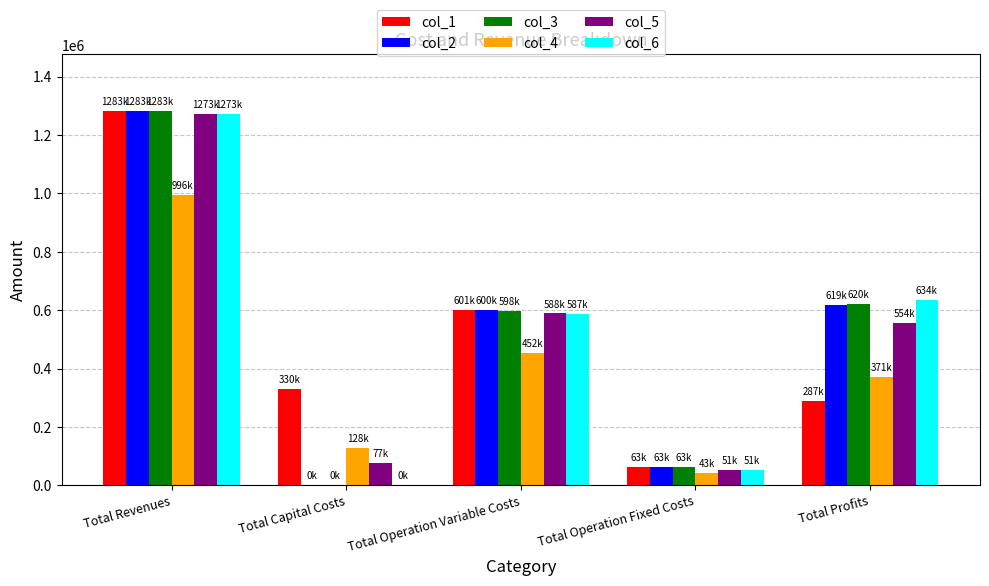

How many categories are shown in the chart?

5